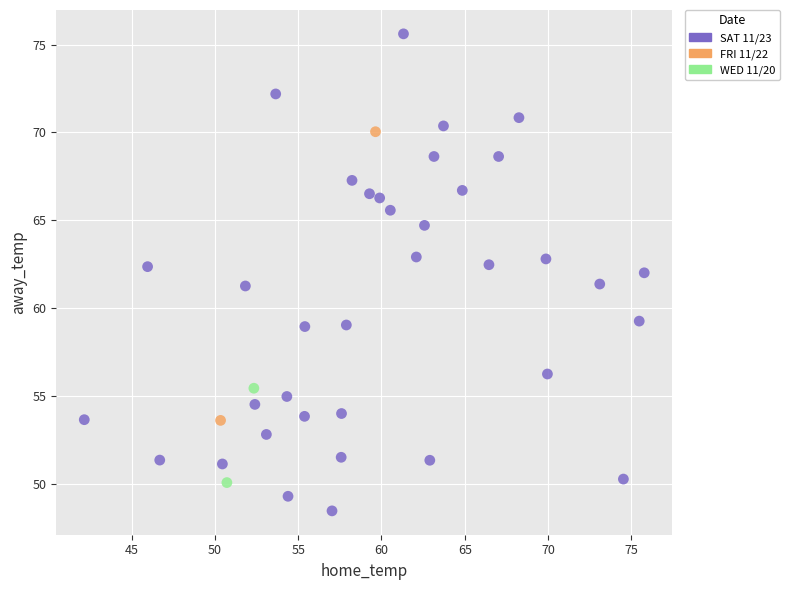

Which series reaches the minimum Y coordinate?

SAT 11/23